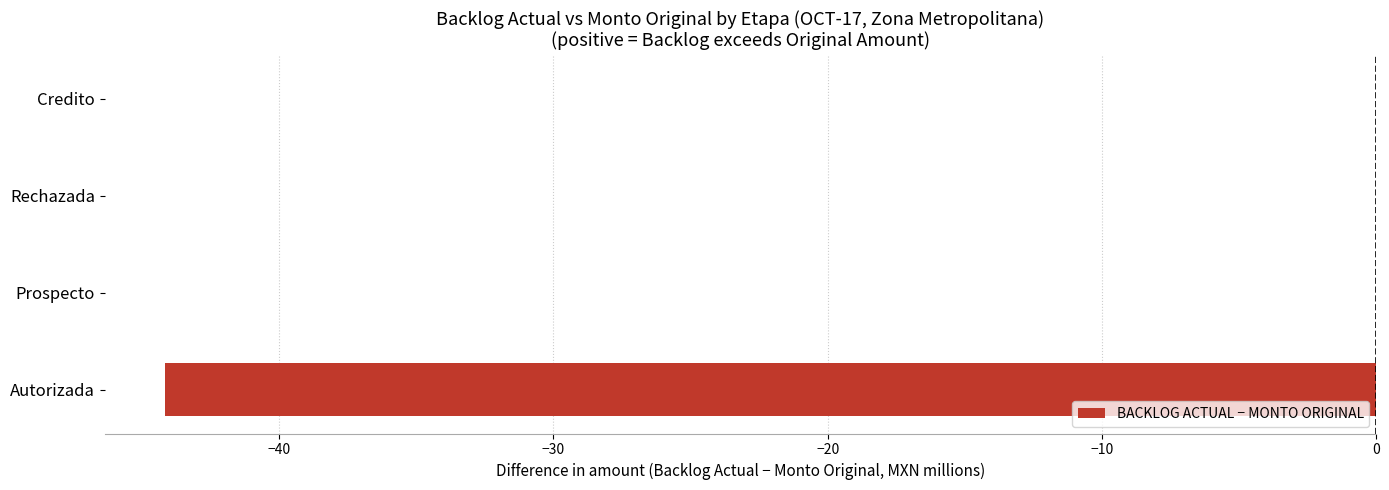

Reading top to bottom, transcribe all the data shown in this chart.

Credito=0.0	Rechazada=0.0	Prospecto=0.0	Autorizada=-44.2